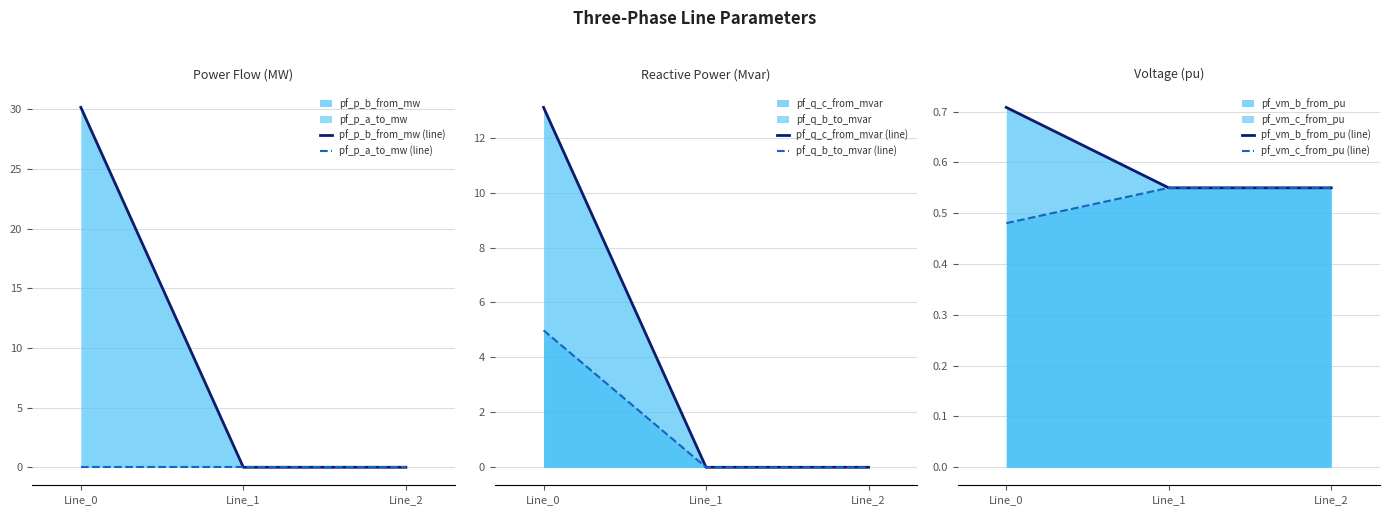

At which label is pf_vm_c_from_pu (line) closest to 0?

Line_0